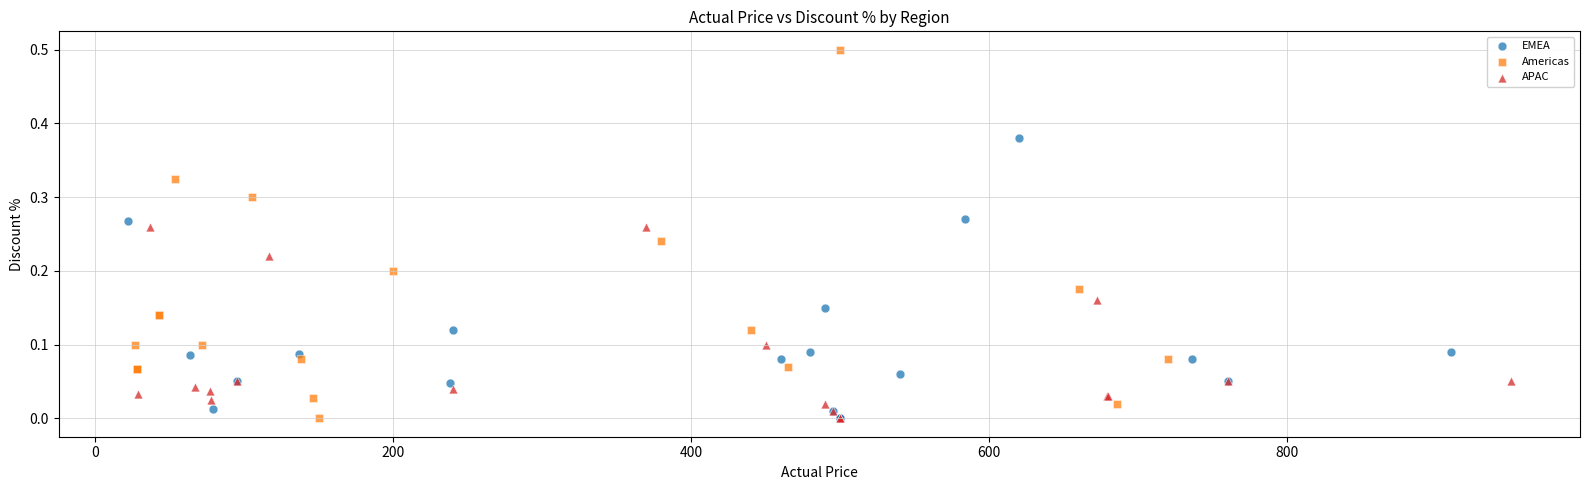

Which series has the widest spread of Y values?

Americas